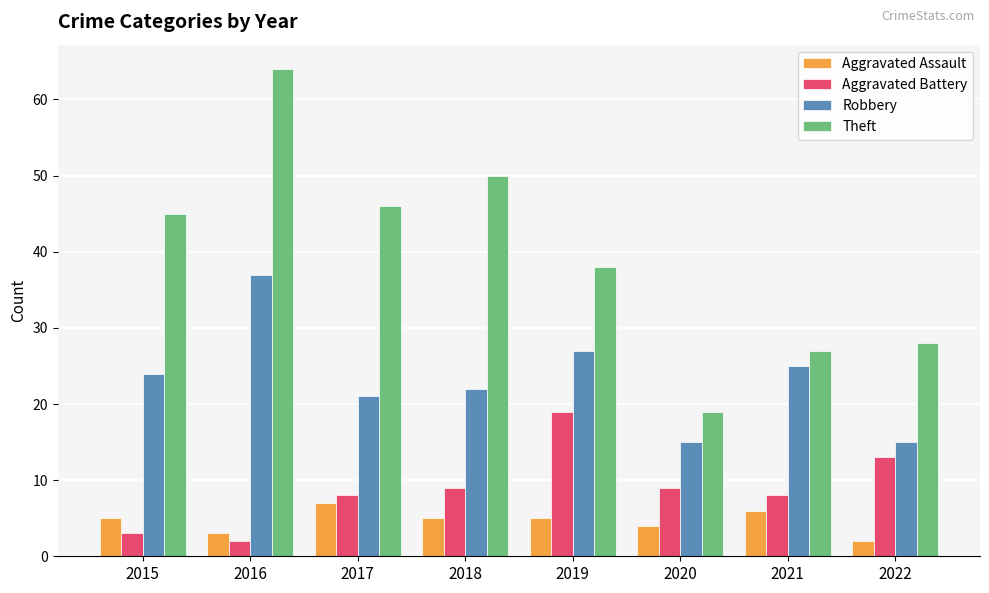

The Aggravated Assault series shows 10 at 2021. True or false?

False